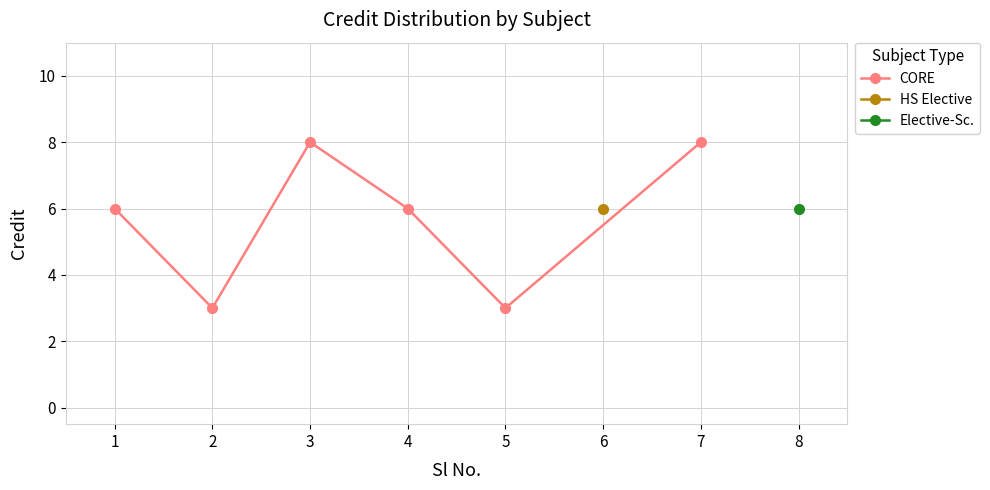

Is this an area chart (filled region under the line)?

No